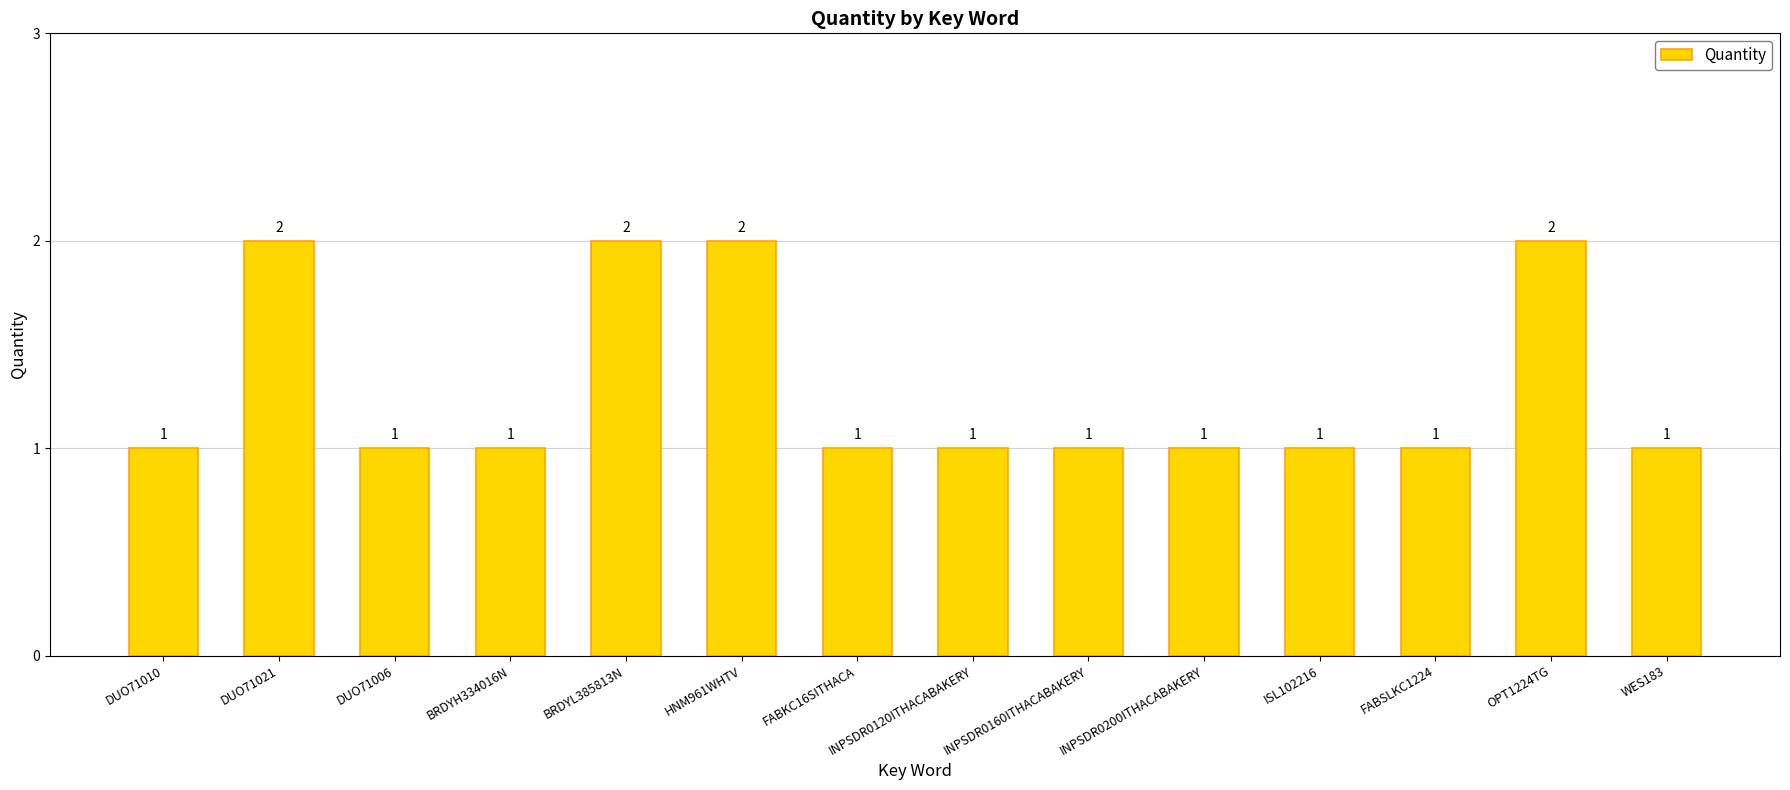

Is it true that the value at BRDYL385813N is 2?

True